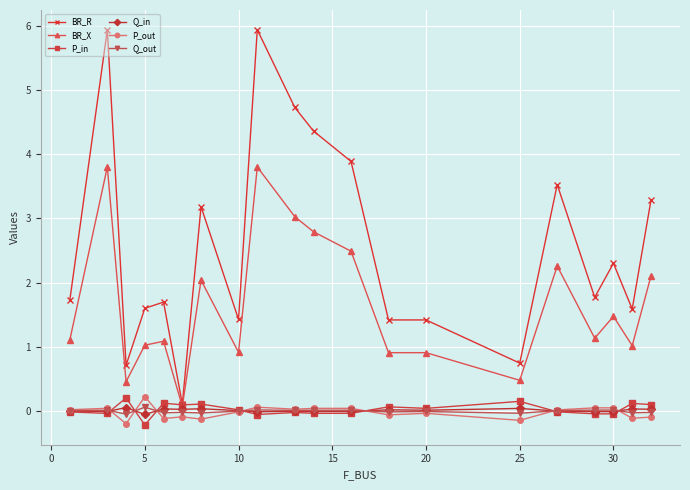

Which series has the widest spread of values?

BR_R